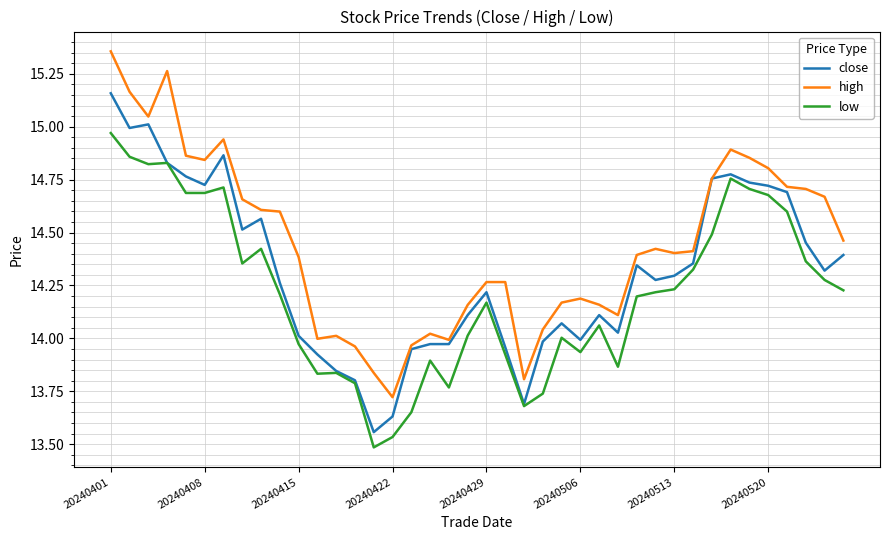

Which series has the largest total across all categories?

high